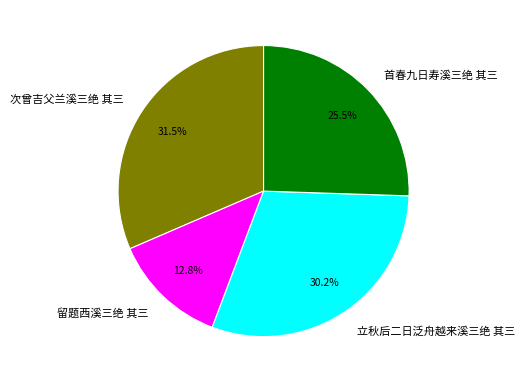

Which slice is the largest?

次曾吉父兰溪三绝 其三